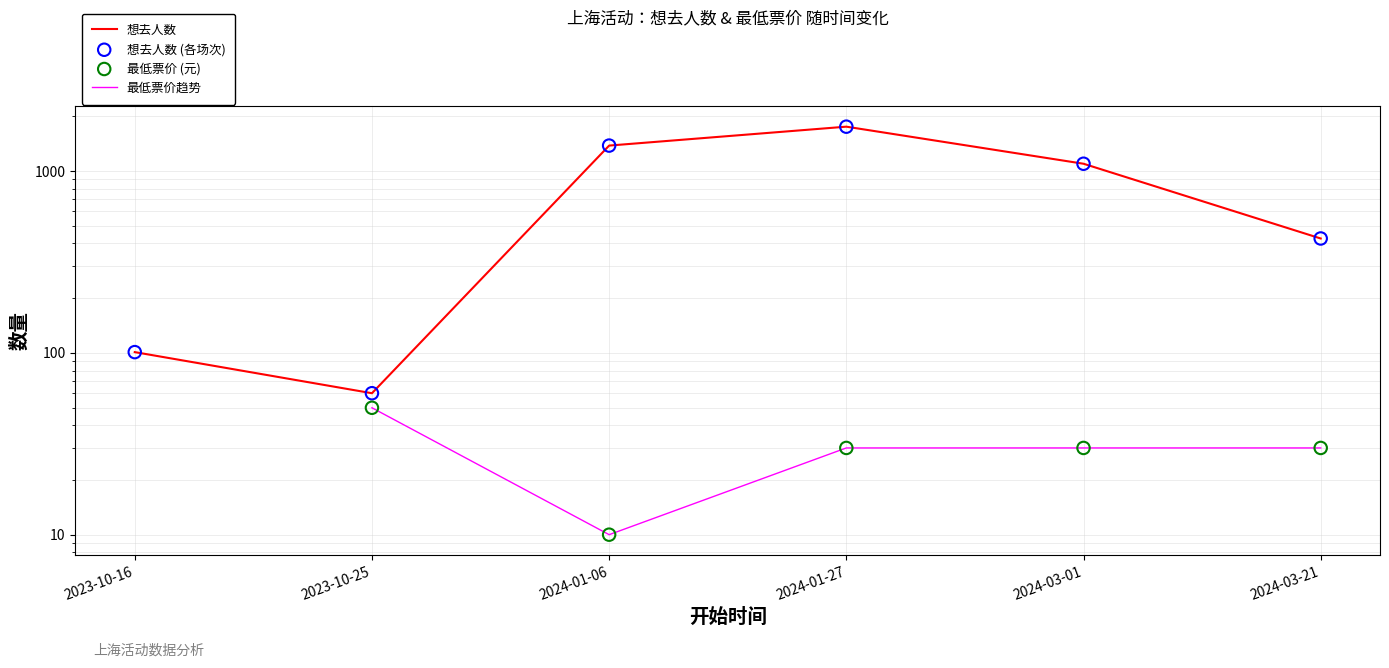

What are all the series names shown in the legend?

想去人数, 最低票价趋势, 想去人数 (各场次), 最低票价 (元)